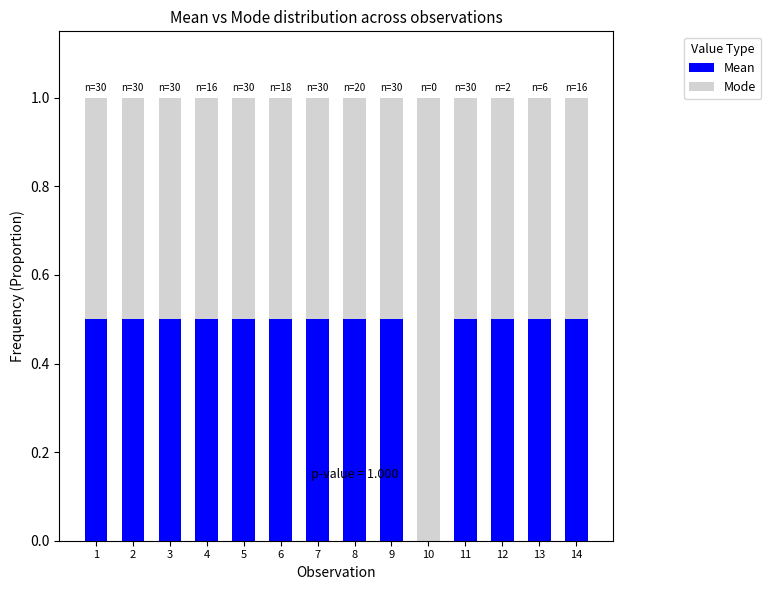

What is the total value across all series at 6?

1.0